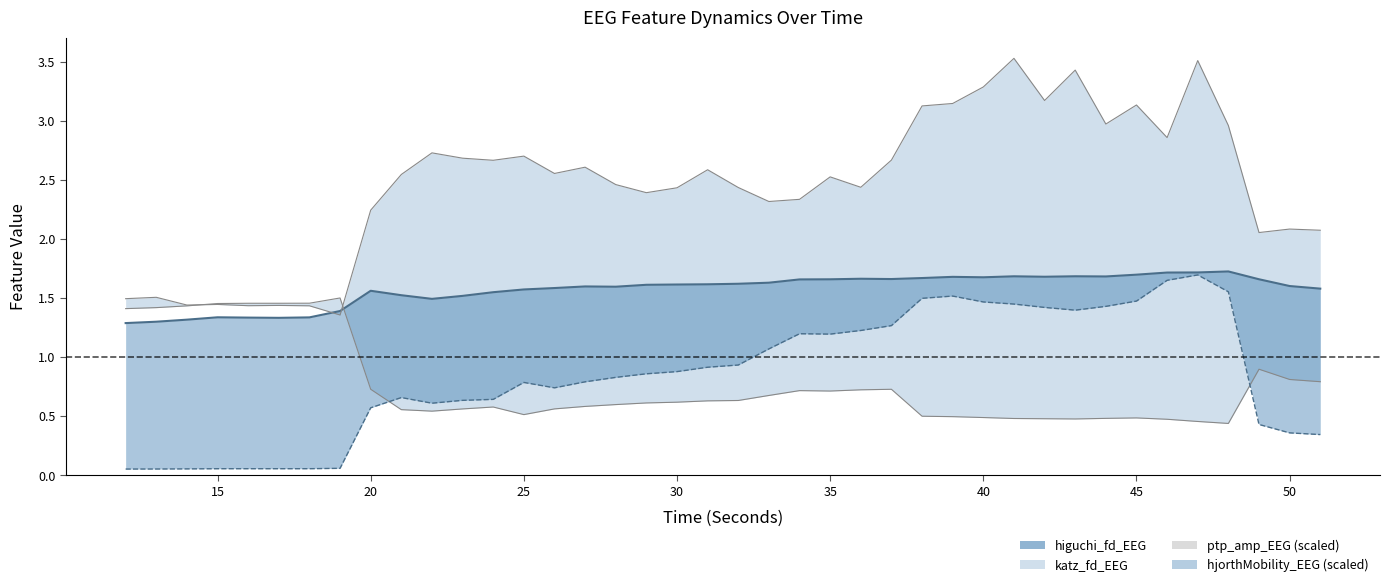

Reading left to right, extract all data points from this chart.

higuchi_fd_EEG: 1.3	1.3	1.3	1.3	1.3	1.3	1.3	1.4	1.6	1.5	1.5	1.5	1.6	1.6	1.6	1.6	1.6	1.6	1.6	1.6	1.6	1.6	1.7	1.7	1.7	1.7	1.7	1.7	1.7	1.7	1.7	1.7	1.7	1.7	1.7	1.7	1.7	1.7	1.6	1.6
katz_fd_EEG: 1.5	1.5	1.4	1.4	1.4	1.4	1.4	1.4	2.2	2.5	2.7	2.7	2.7	2.7	2.6	2.6	2.5	2.4	2.4	2.6	2.4	2.3	2.3	2.5	2.4	2.7	3.1	3.2	3.3	3.5	3.2	3.4	3.0	3.1	2.9	3.5	3.0	2.1	2.1	2.1
ptp_amp_EEG: 1.4	1.4	1.4	1.5	1.5	1.5	1.5	1.5	0.7	0.6	0.5	0.6	0.6	0.5	0.6	0.6	0.6	0.6	0.6	0.6	0.6	0.7	0.7	0.7	0.7	0.7	0.5	0.5	0.5	0.5	0.5	0.5	0.5	0.5	0.5	0.5	0.4	0.9	0.8	0.8
hjorthMobility_EEG: 0.1	0.1	0.1	0.1	0.1	0.1	0.1	0.1	0.6	0.7	0.6	0.6	0.6	0.8	0.7	0.8	0.8	0.9	0.9	0.9	0.9	1.1	1.2	1.2	1.2	1.3	1.5	1.5	1.5	1.5	1.4	1.4	1.4	1.5	1.7	1.7	1.6	0.4	0.4	0.3